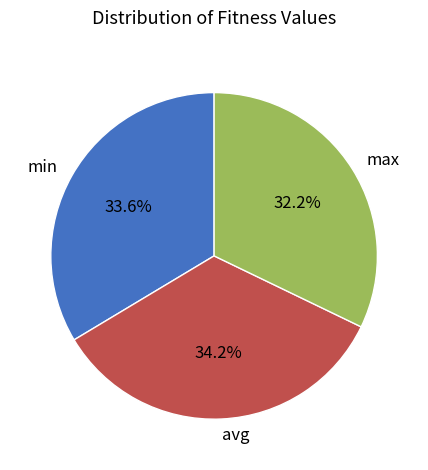

True or false: avg accounts for 34% of the total.

True